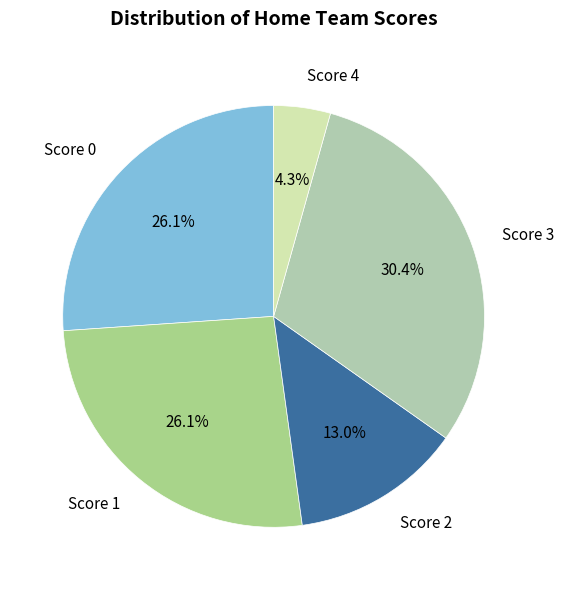

Does any single category account for the majority?

No